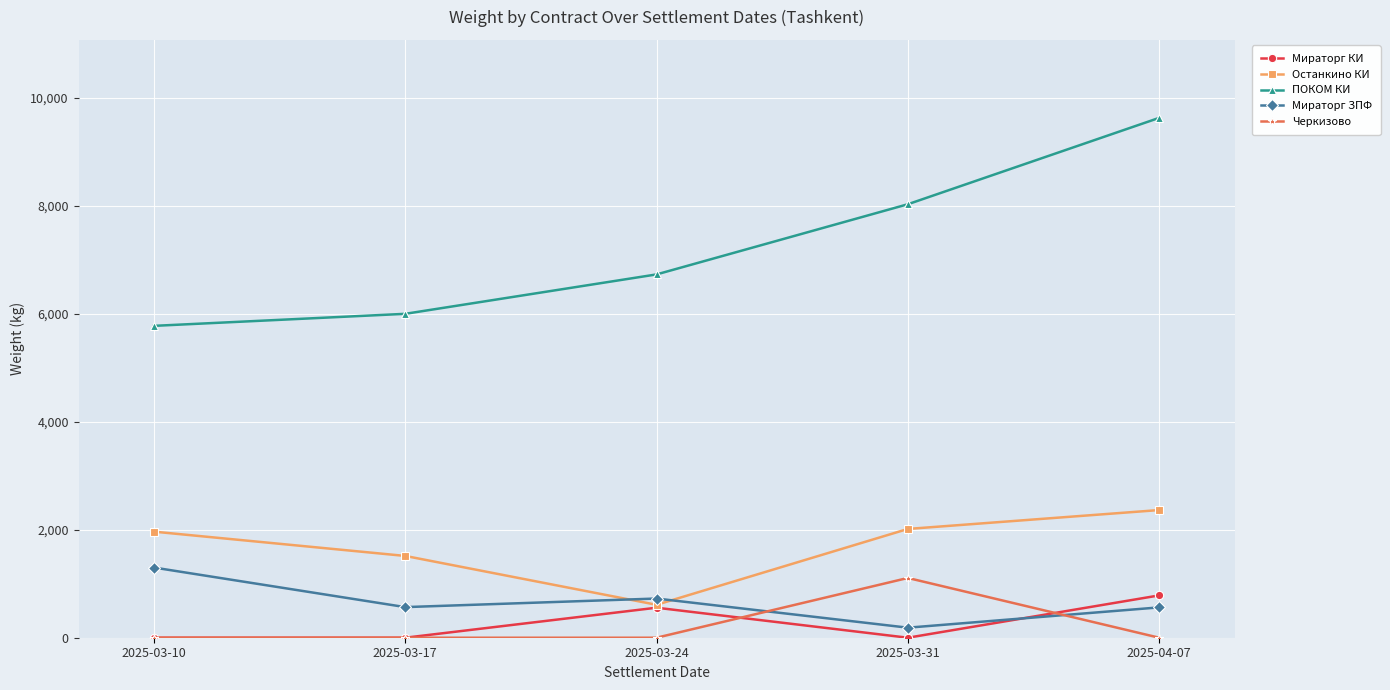

Does the chart have visible grid lines?

Yes